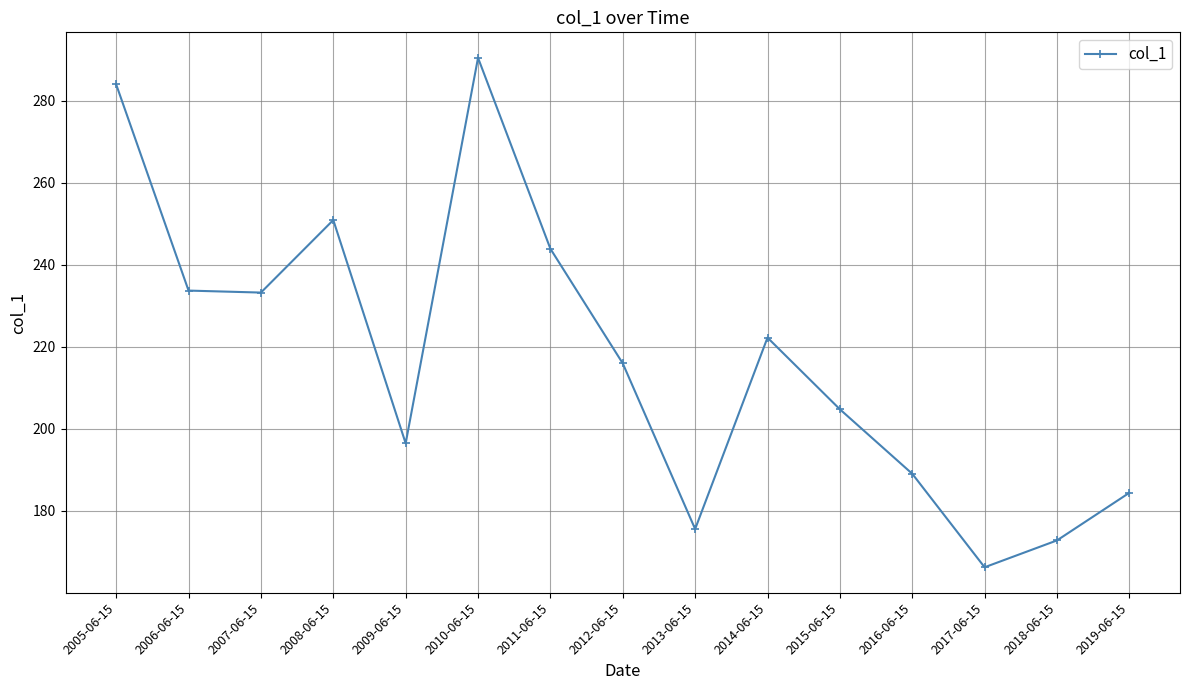

The chart shows a value of 189.0 at 2016-06-15. True or false?

True